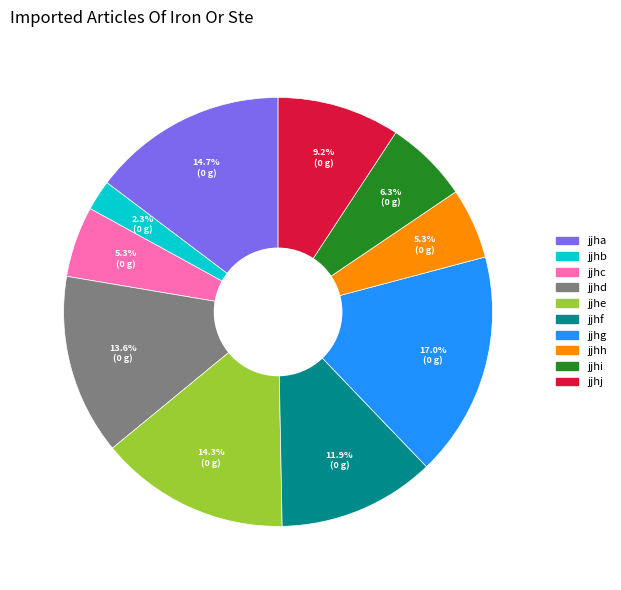

True or false: jjhf accounts for 18% of the total.

False